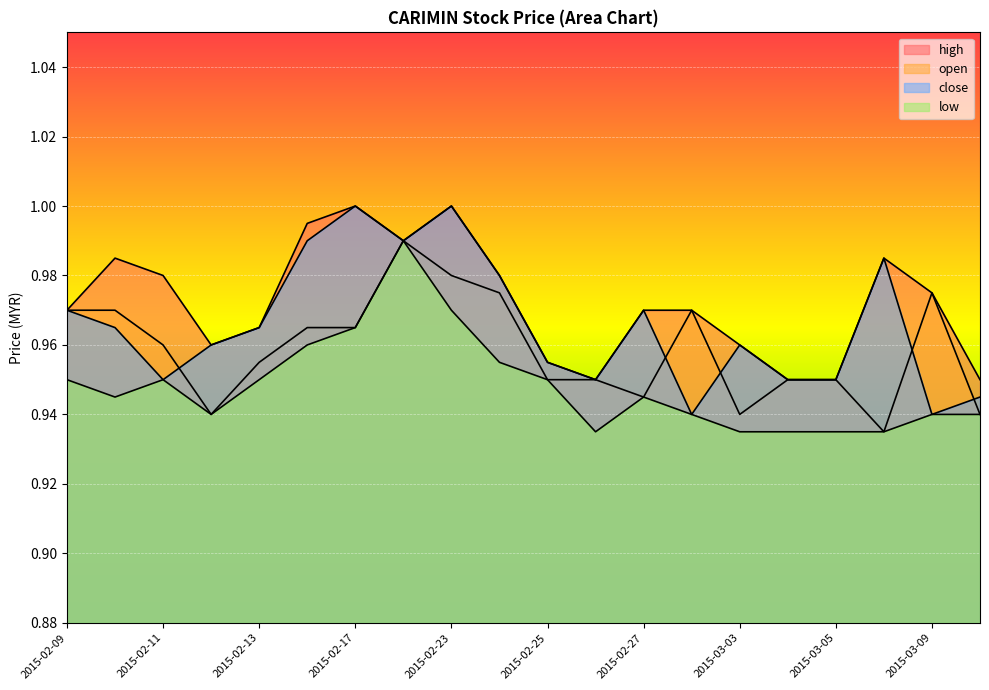

Where is the first local maximum for close?

2015-02-17